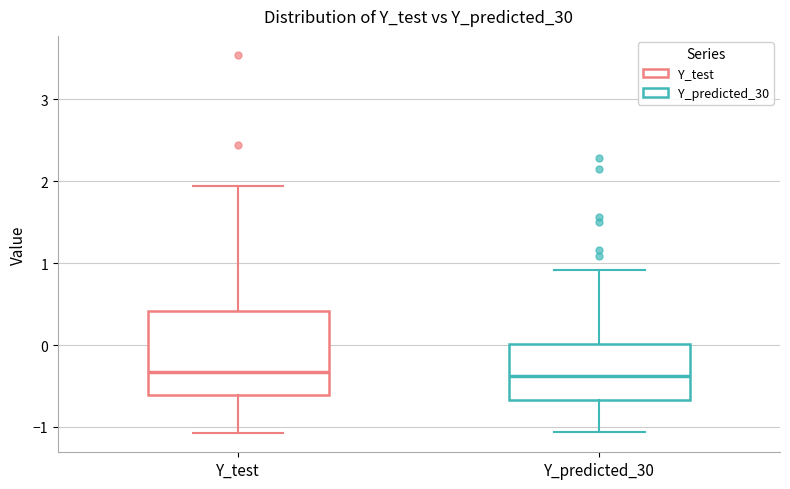

Where is the upper edge of the box for Y_predicted_30 on the y-axis? The values are not printed on the chart, so give them approximately, as read against the axis.

0.0